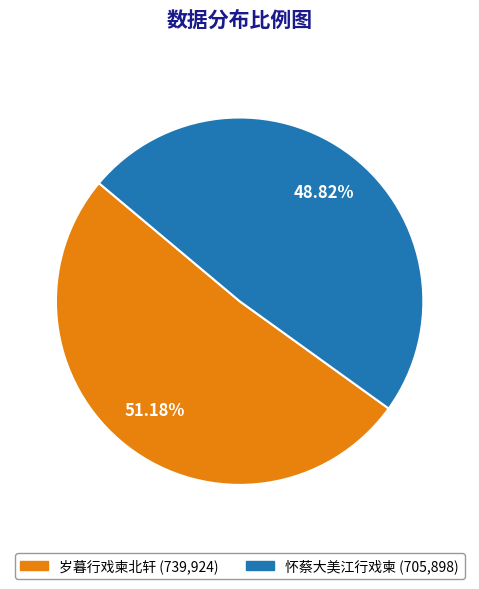

What is the smallest slice in the pie chart?

怀蔡大美江行戏柬